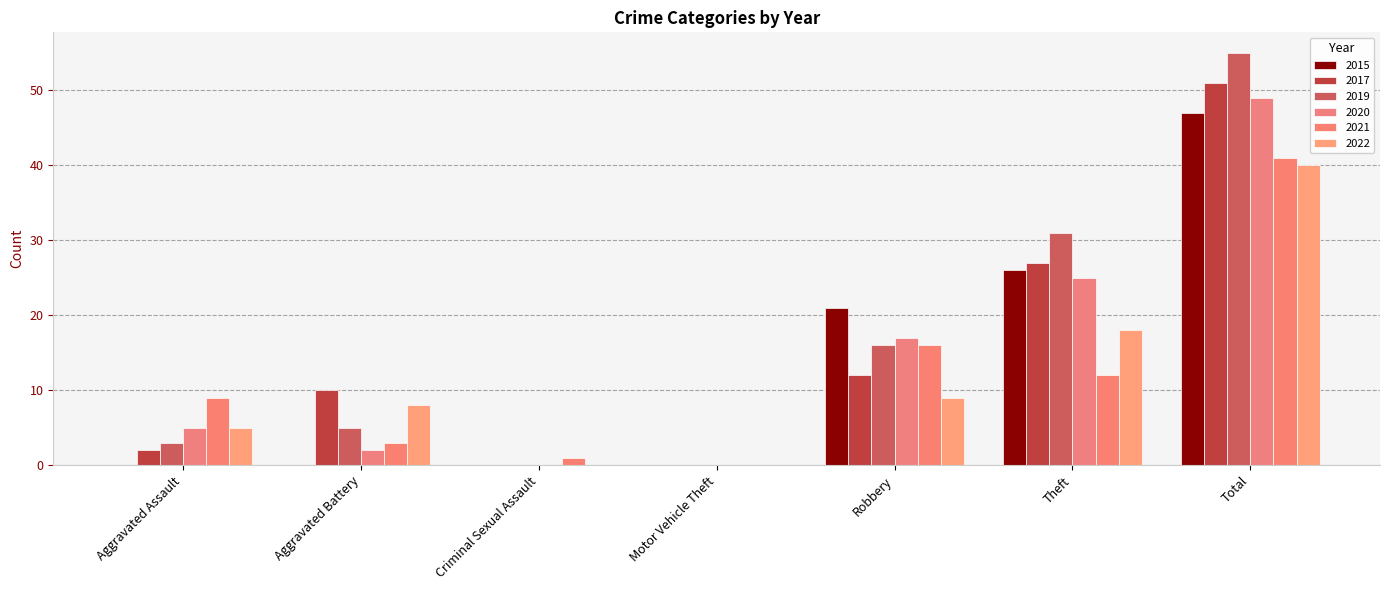

How many distinct data groups are displayed?

6